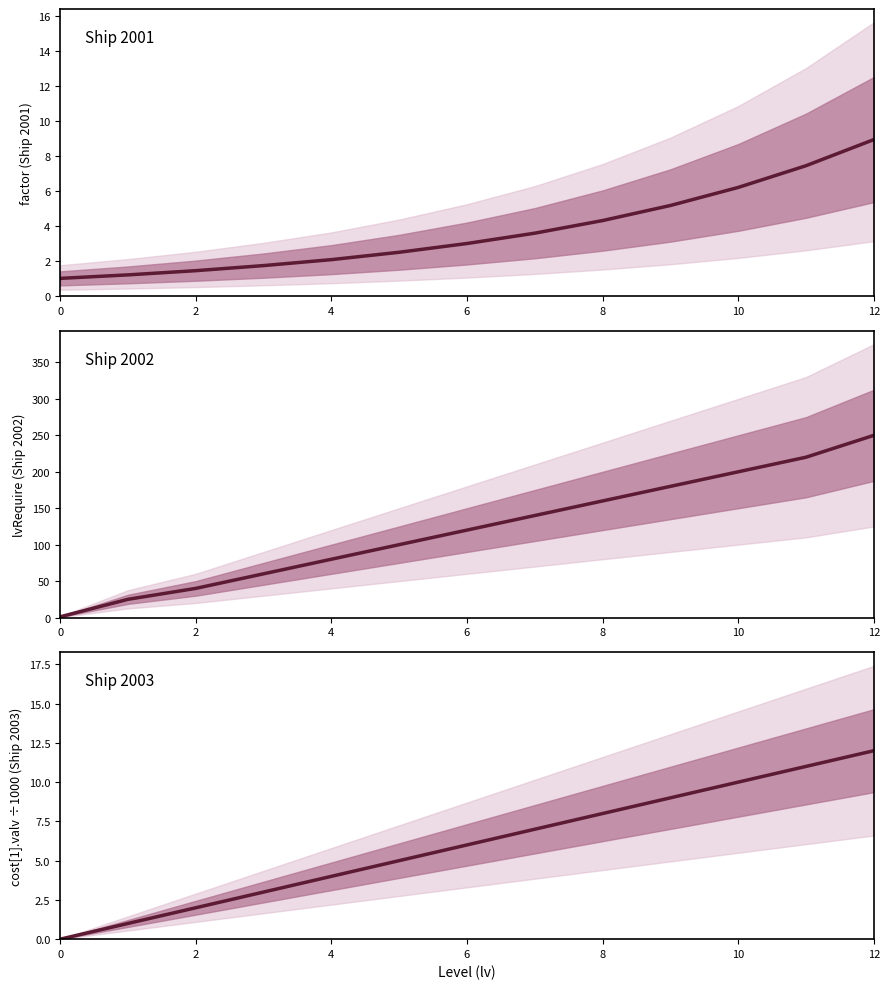

Rank the series by their maximum value, from highest to lowest.

Ship 2002 center, Ship 2003 center, Ship 2001 center